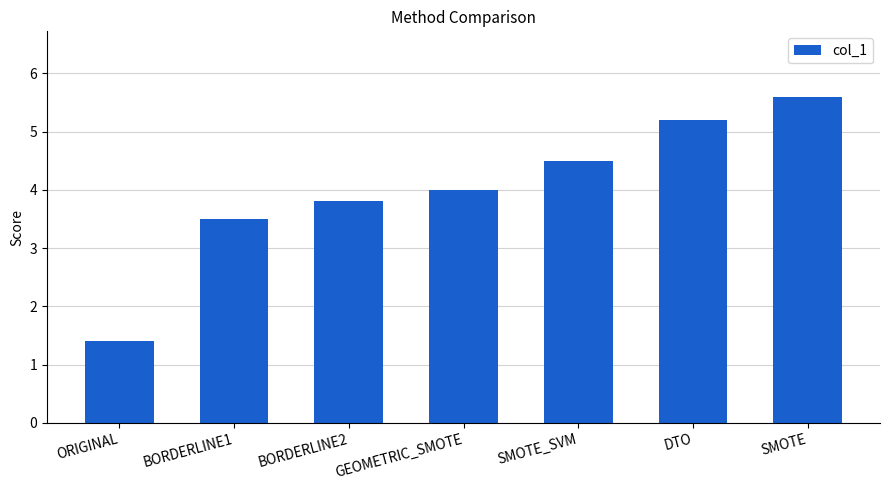

The value at DTO is 2.7. True or false?

False